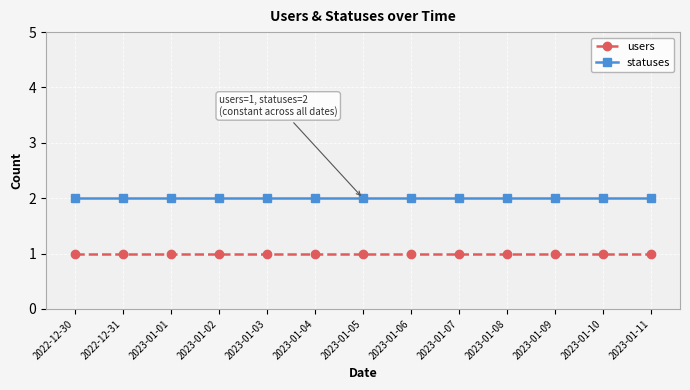

How many lines are shown in the chart?

2